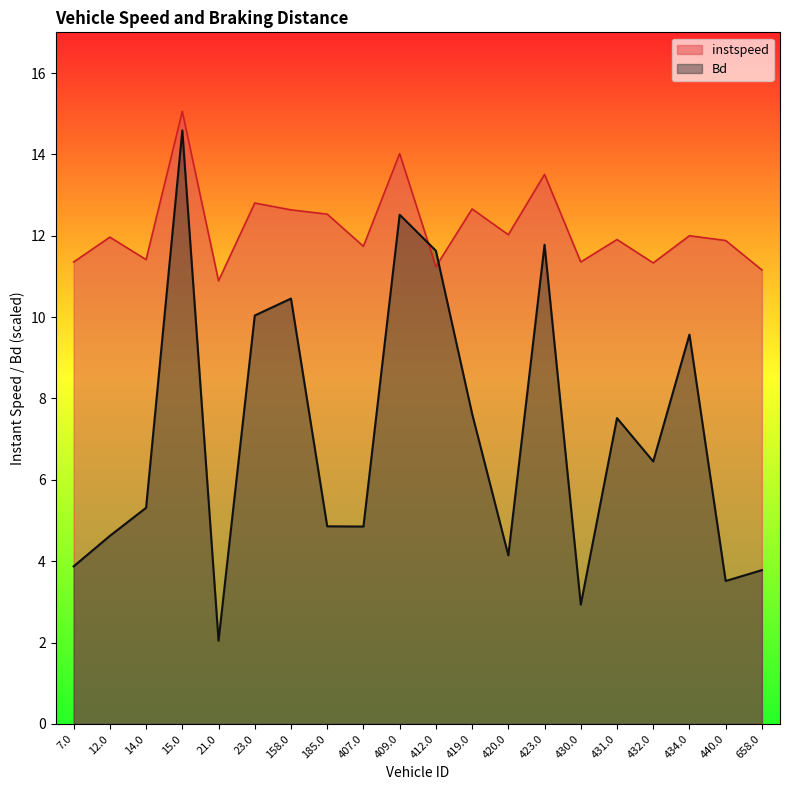

List the series in order of their peak value, lowest first.

Bd, instspeed